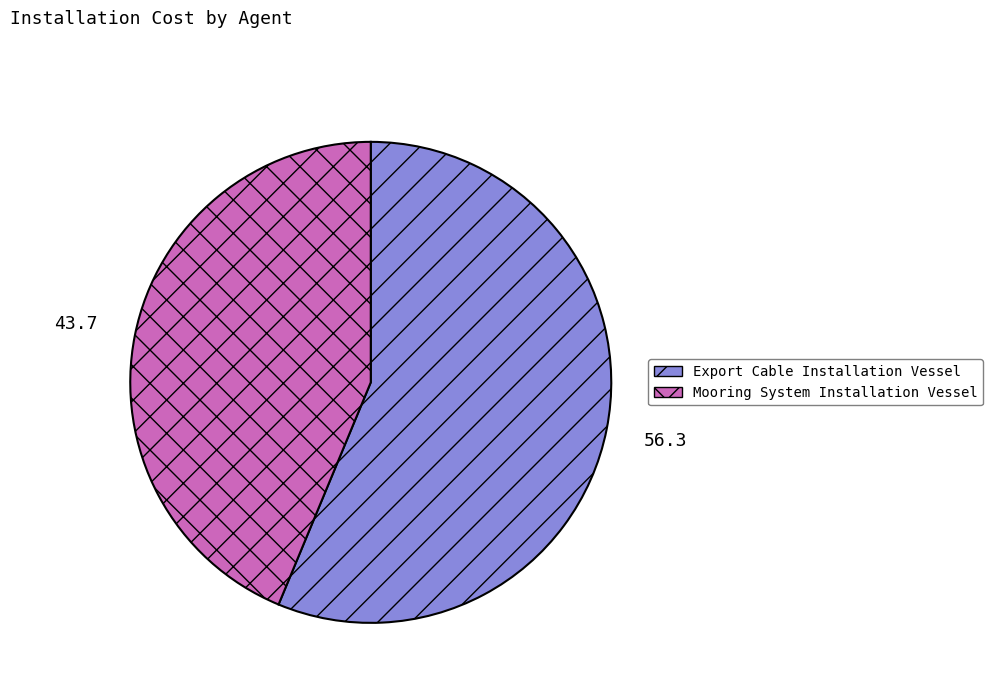

Between Mooring System Installation Vessel and Export Cable Installation Vessel, which is larger?

Export Cable Installation Vessel